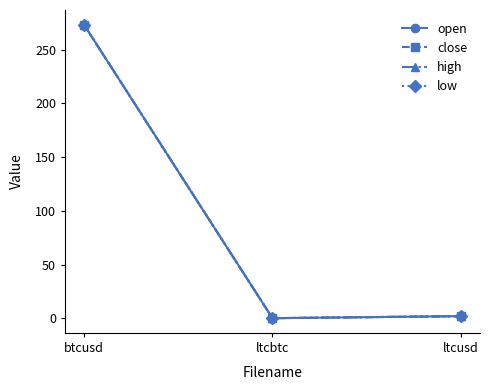

Is this an area chart (filled region under the line)?

No